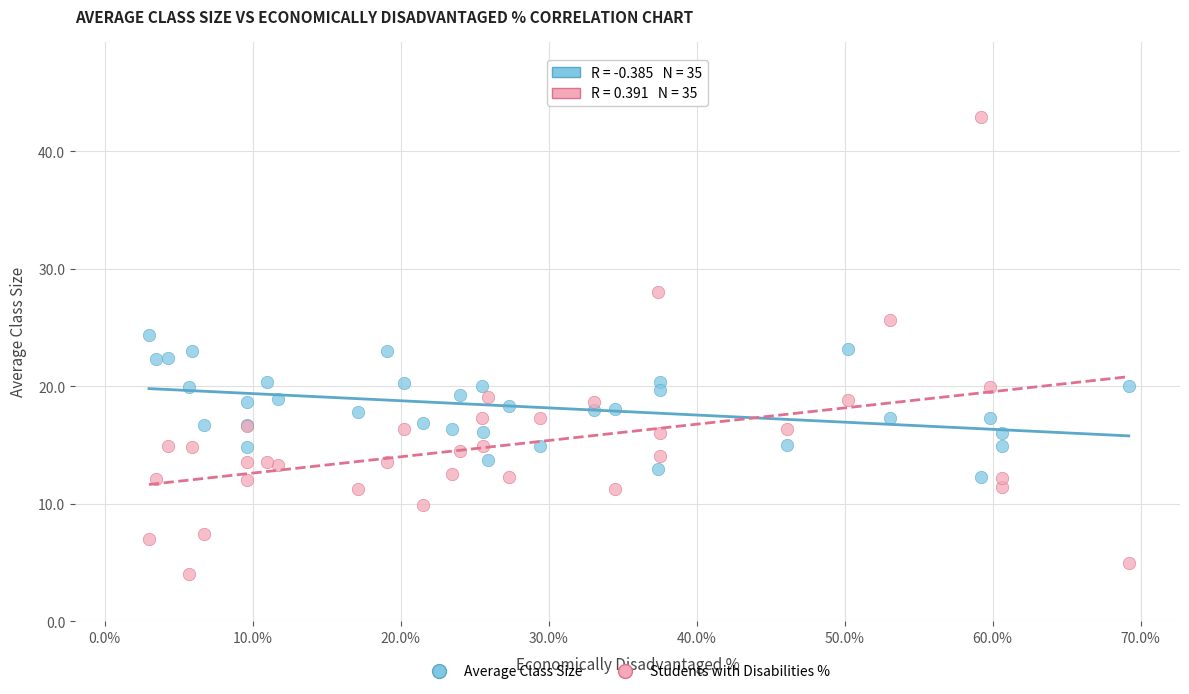

Which series reaches the minimum Y coordinate?

Students with Disabilities %